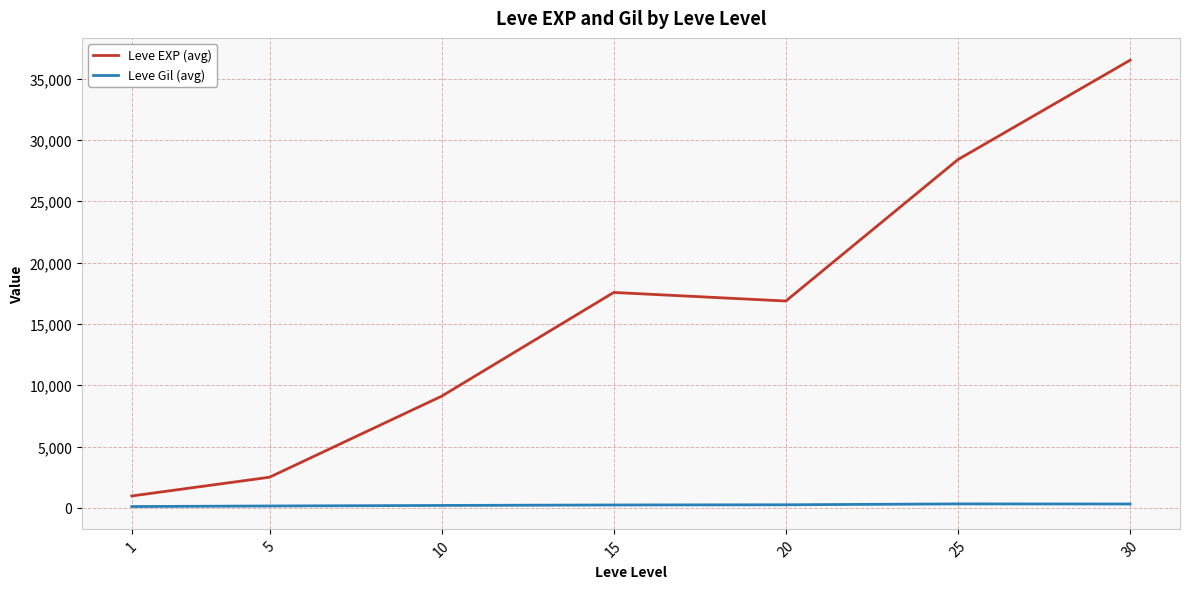

At which category is the sum across all series the highest?

30